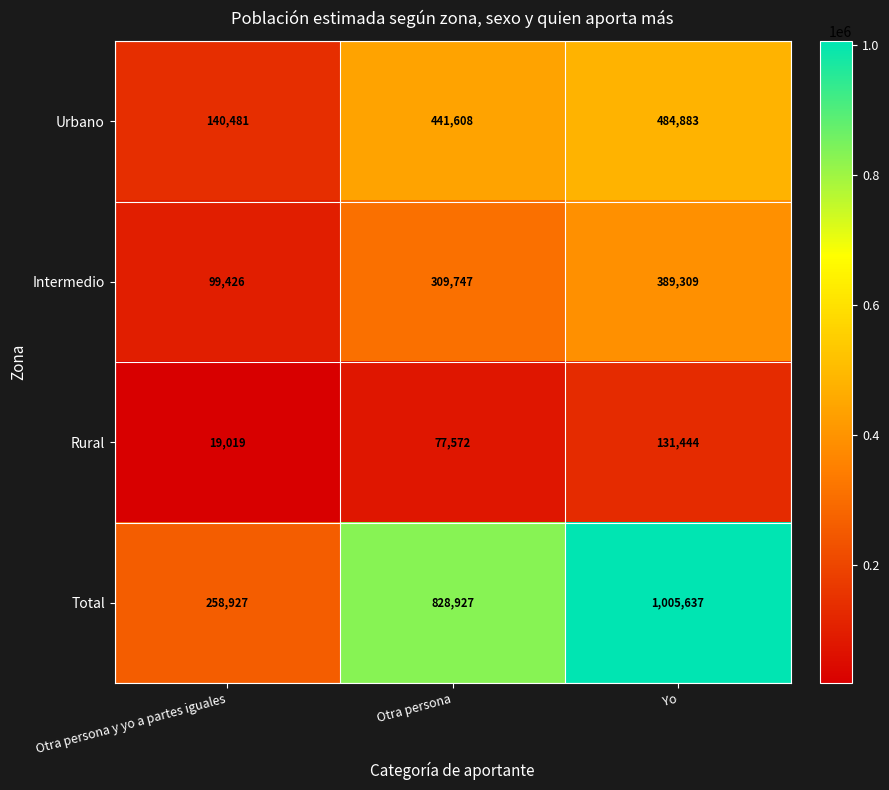

What is the maximum value shown in the chart?

1005637